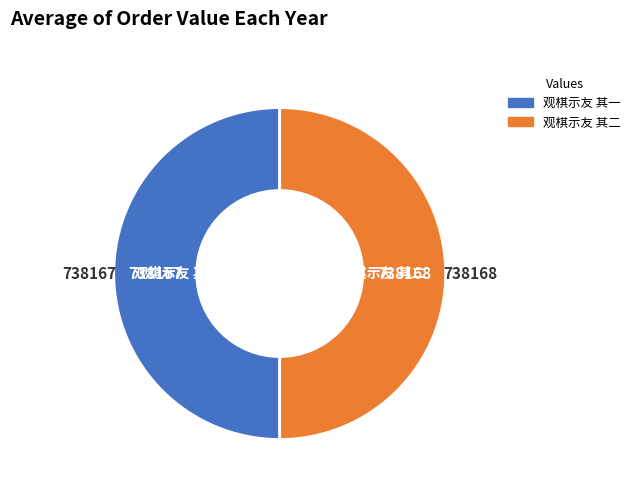

True or false: 观棋示友 其二 accounts for 50% of the total.

True